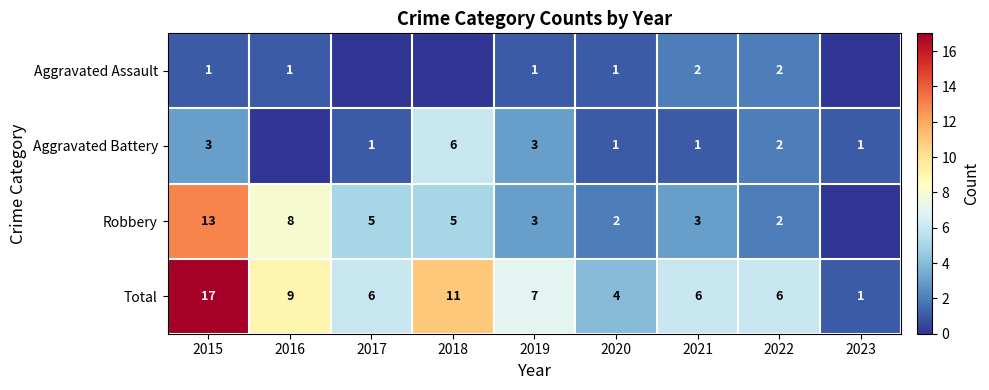

What is the difference between the Aggravated Battery values at 2021 and 2015?

2